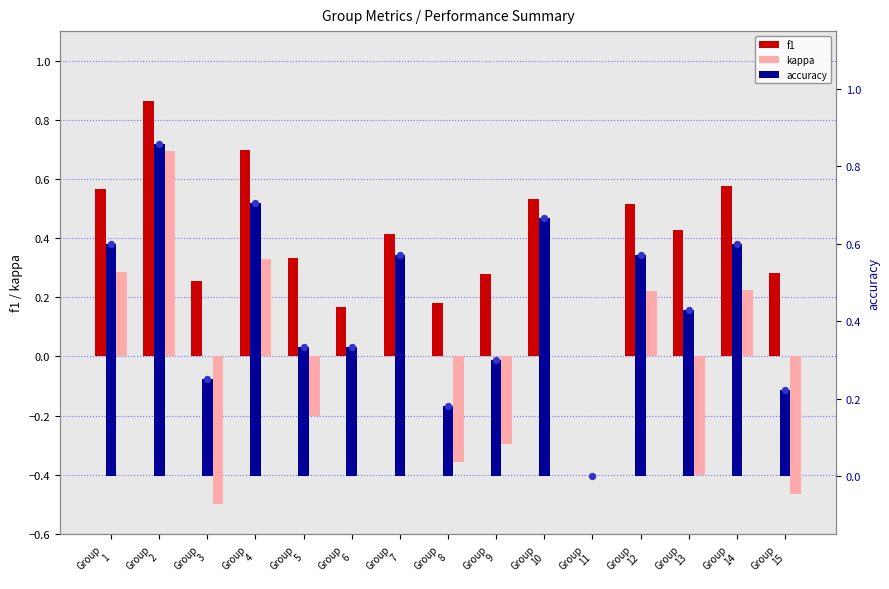

Is the value of accuracy at Group
7 greater than the value of kappa at Group
10?

Yes